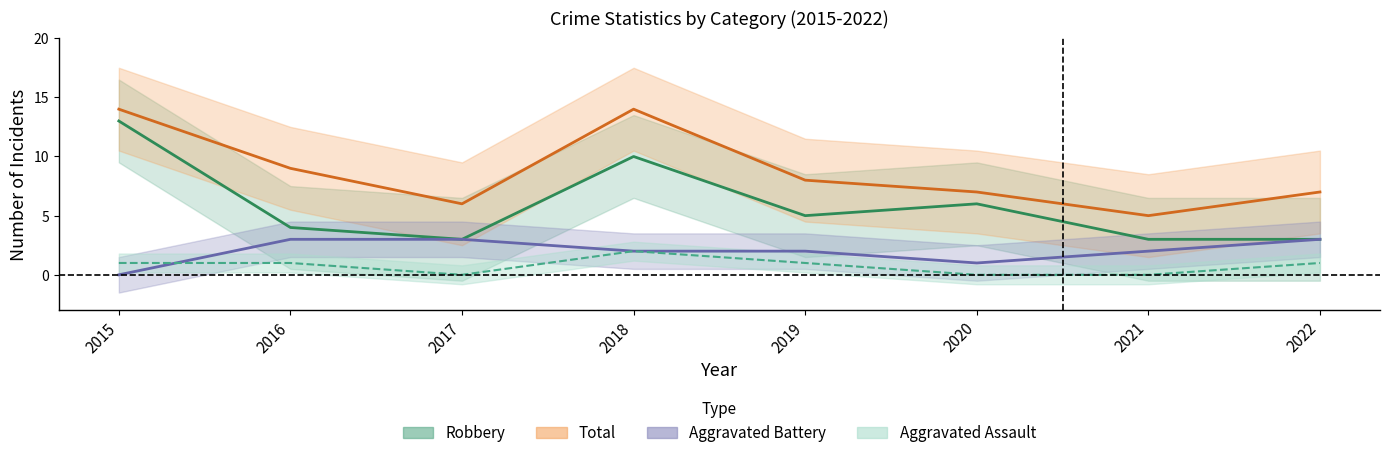

List the labels in order of Aggravated Assault value, largest first.

2018, 2015, 2016, 2019, 2022, 2017, 2020, 2021